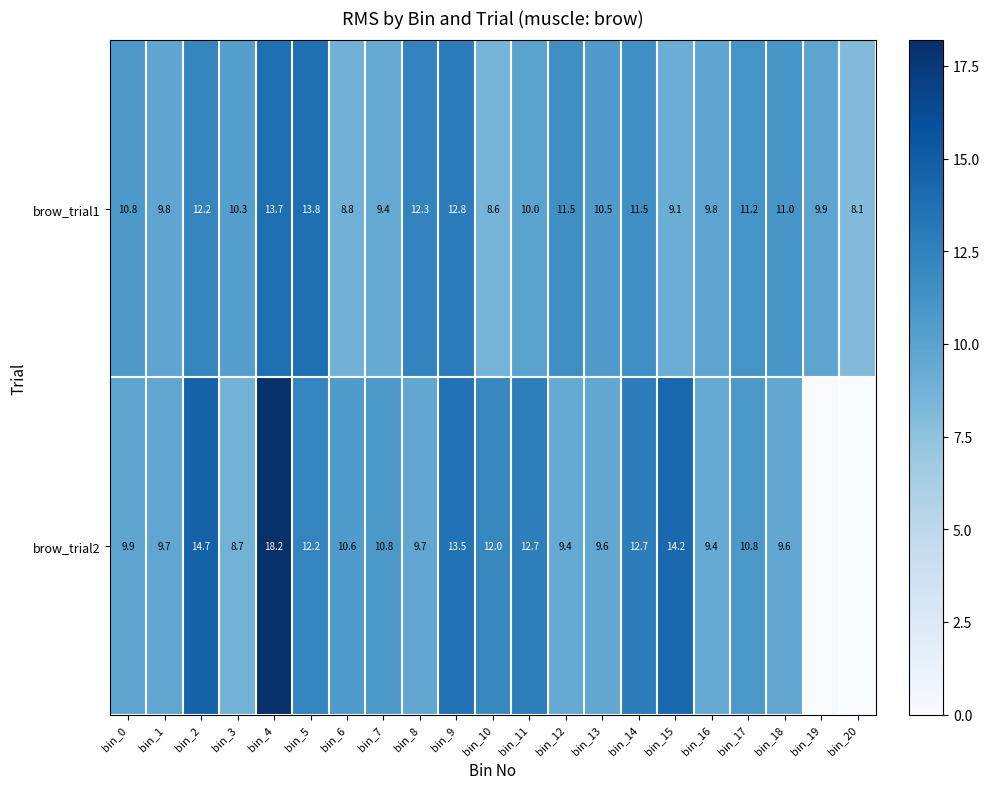

At which label is brow_trial1 closest to 10?

bin_11